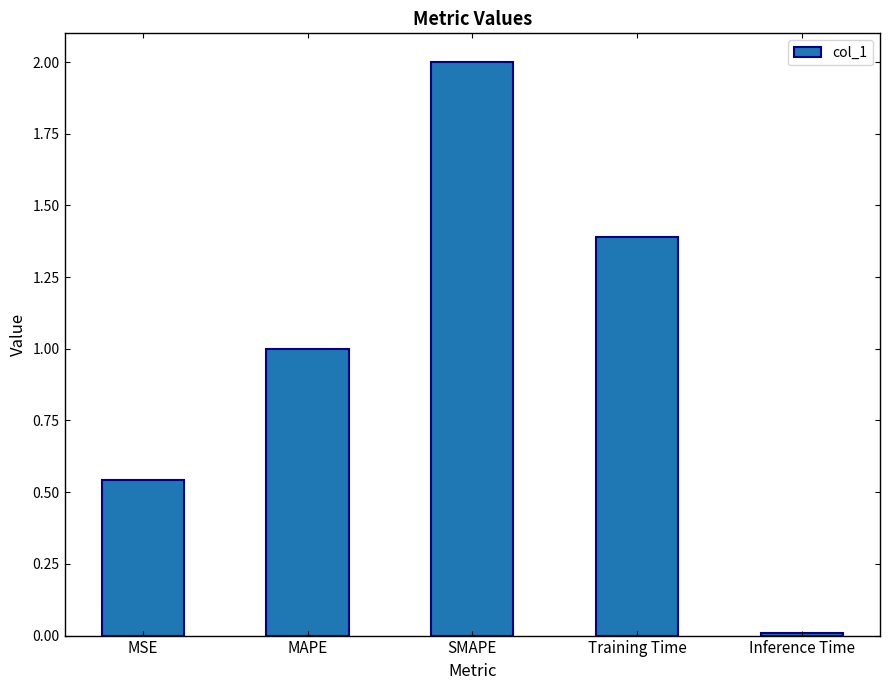

True or false: the data shows 2.1 at Training Time.

False